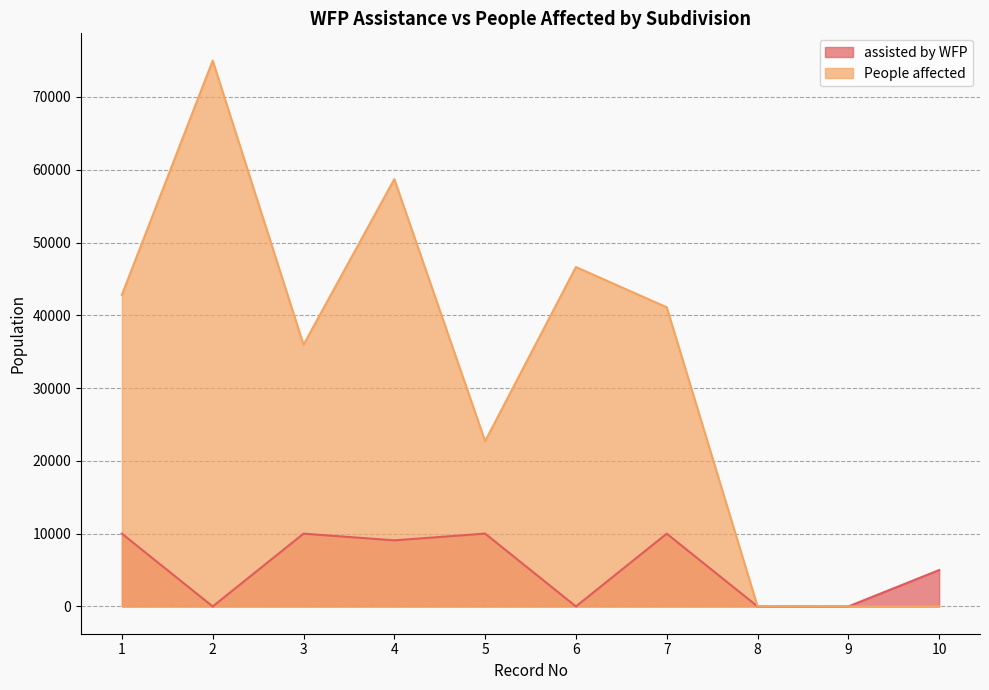

Rank the series by their average value, from lowest to highest.

assisted by WFP, People affected